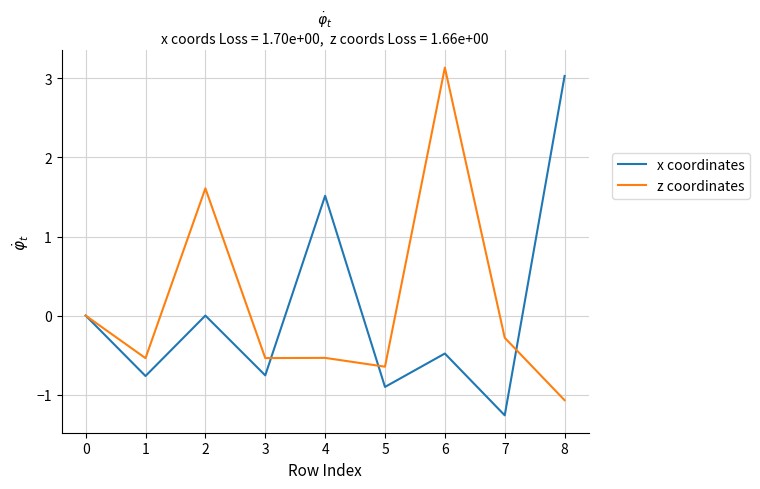

True or false: z coordinates has a value of -1.0 at 3.

False